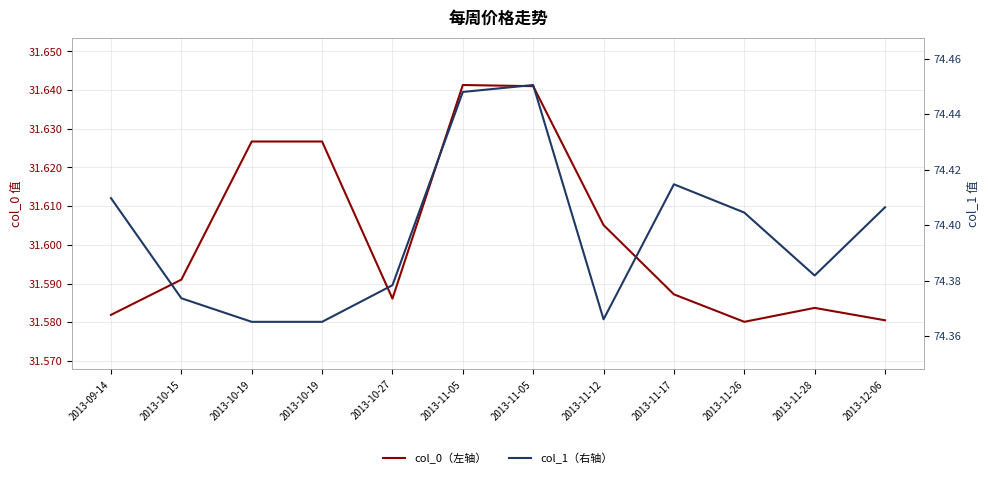

Is the value of col_1（右轴） at 2013-11-26 greater than the value of col_0（左轴） at 2013-10-19?

Yes